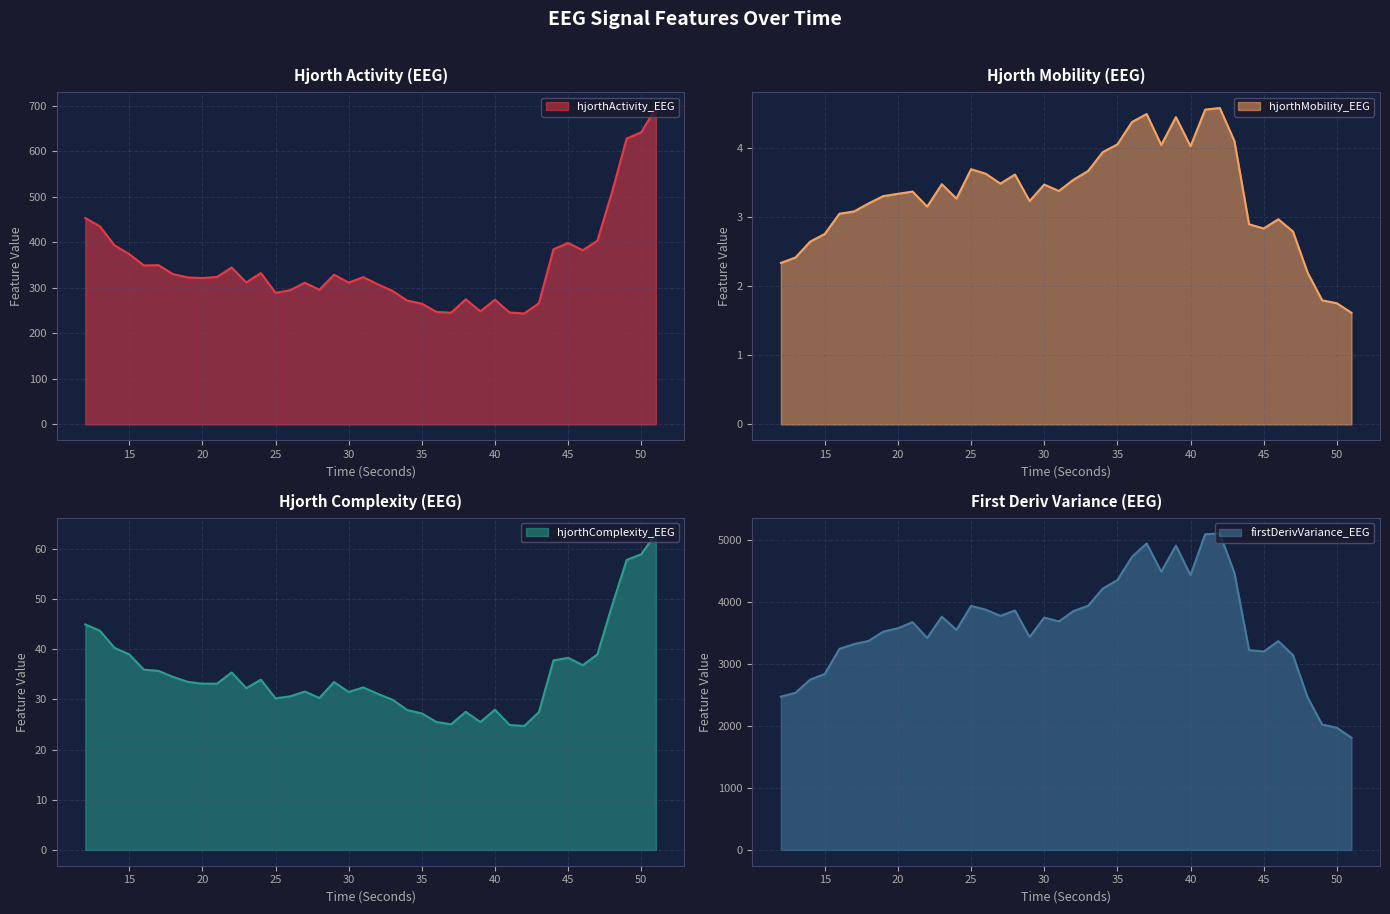

Count the number of data series in this chart.

4